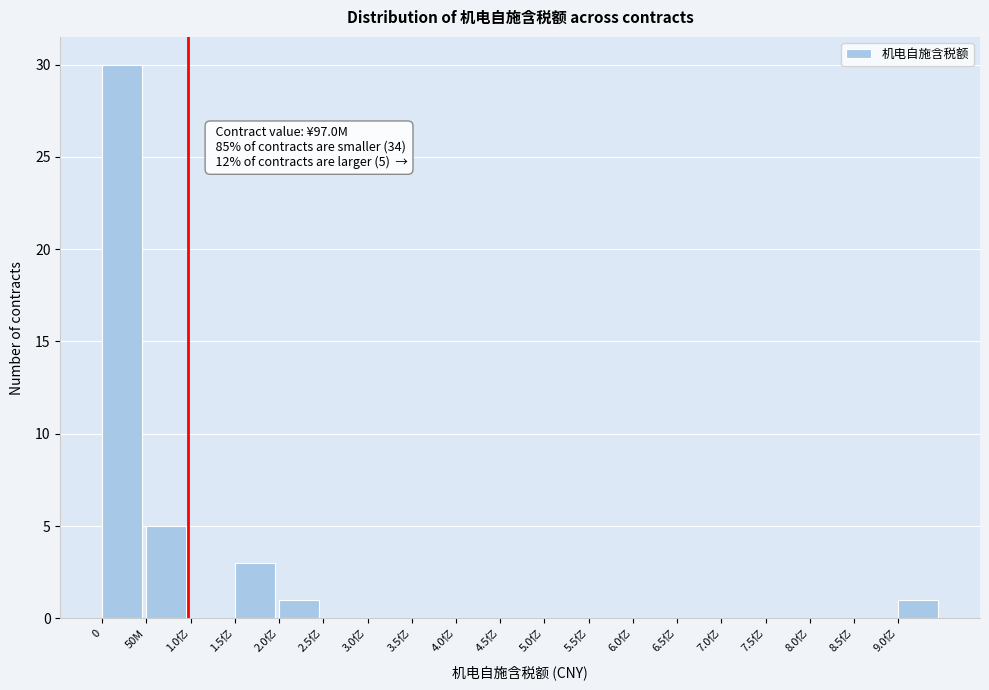

Reading right to left, transcribe all the data shown in this chart.

9.0亿=1	8.5亿=0	8.0亿=0	7.5亿=0	7.0亿=0	6.5亿=0	6.0亿=0	5.5亿=0	5.0亿=0	4.5亿=0	4.0亿=0	3.5亿=0	3.0亿=0	2.5亿=0	2.0亿=1	1.5亿=3	1.0亿=0	50M=5	0=30